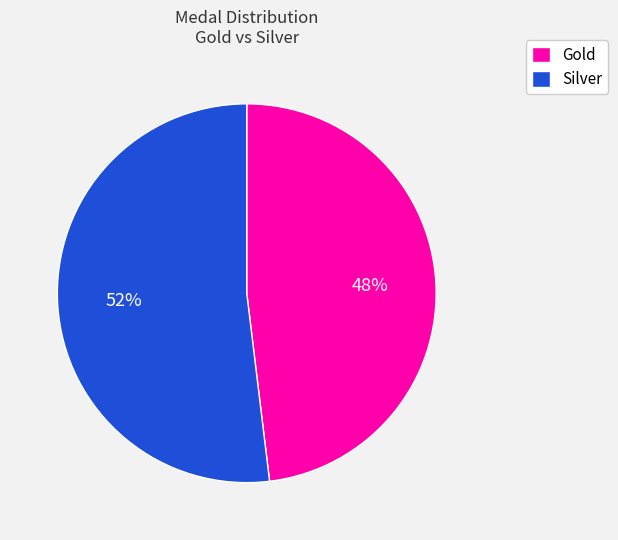

Is it true that Gold is 48% of the pie?

True